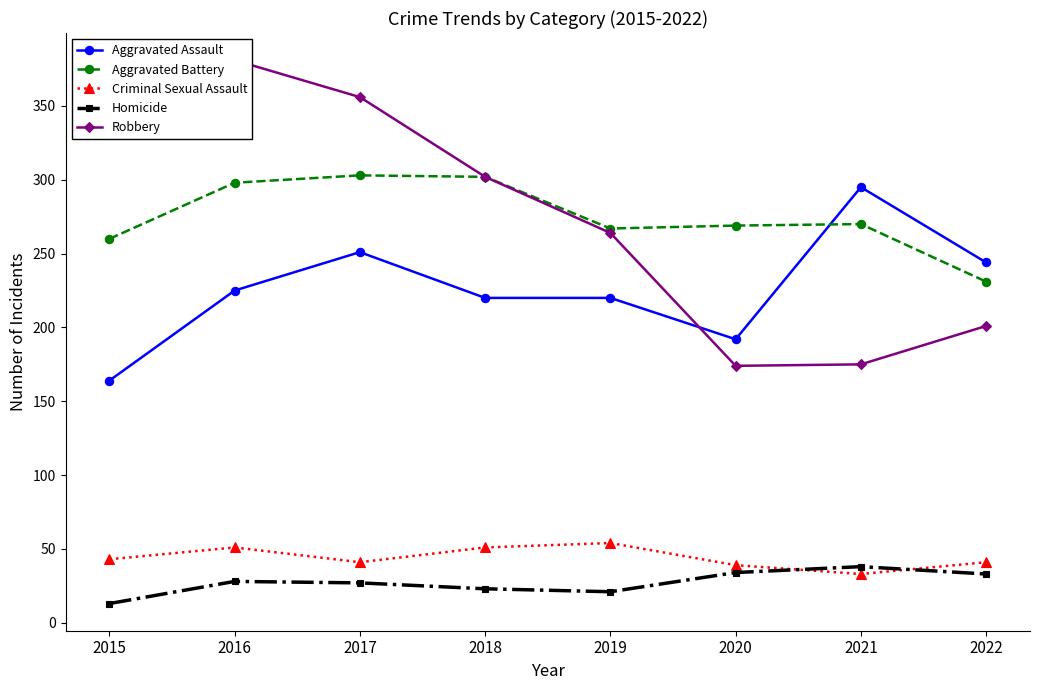

At which label does Aggravated Battery reach its peak?

2017